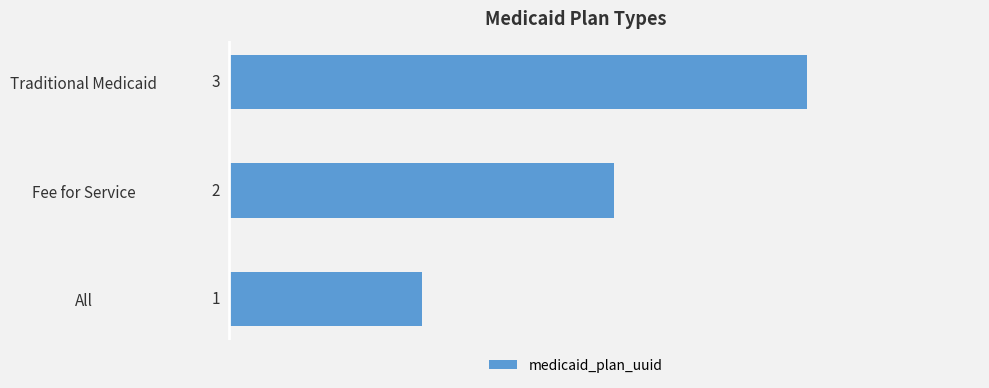

How many data points are less than 2?

1